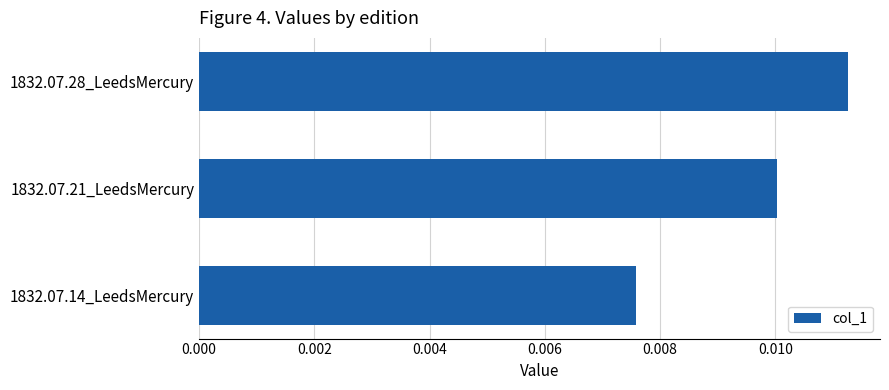

Rank the categories by value from lowest to highest.

1832.07.14_LeedsMercury, 1832.07.21_LeedsMercury, 1832.07.28_LeedsMercury